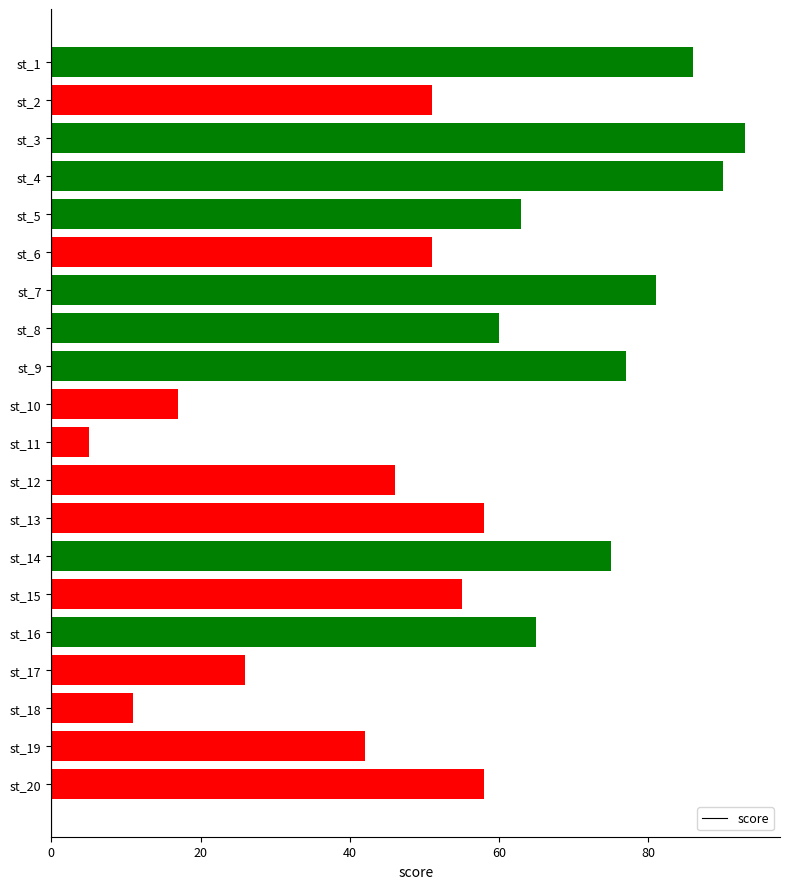

What is the sum of the values at st_6 and st_20?

109